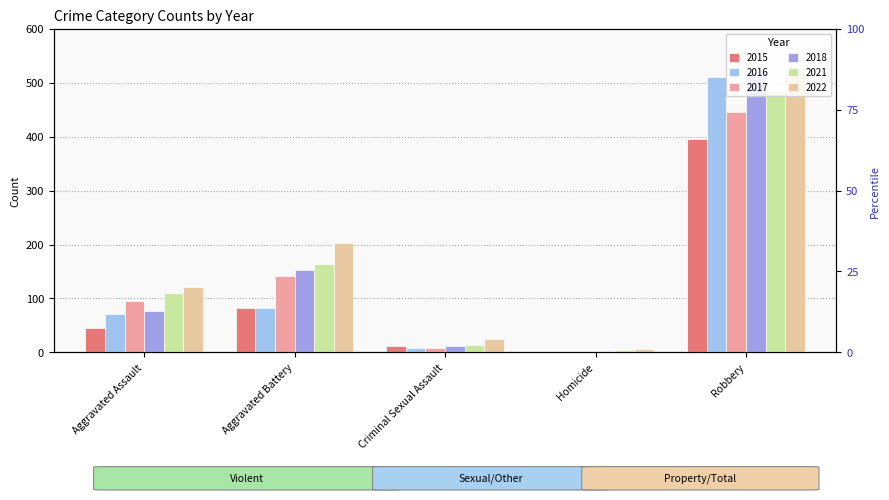

At Robbery, list the series in order from largest to smallest.

2022, 2018, 2016, 2021, 2017, 2015